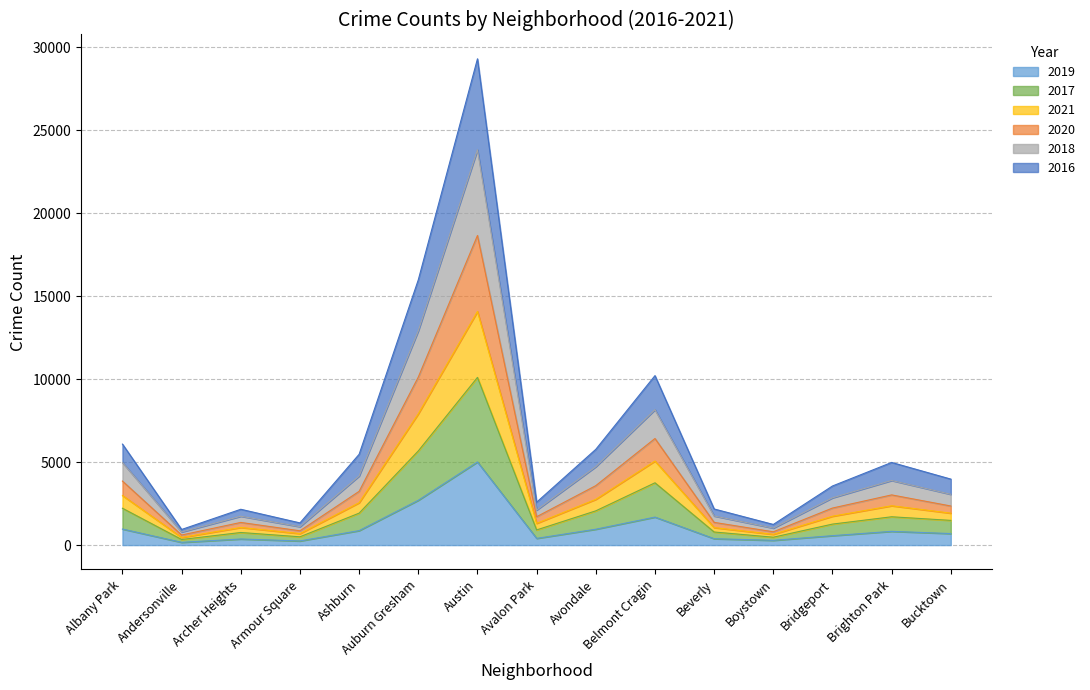

At which category is the sum across all series the highest?

Austin